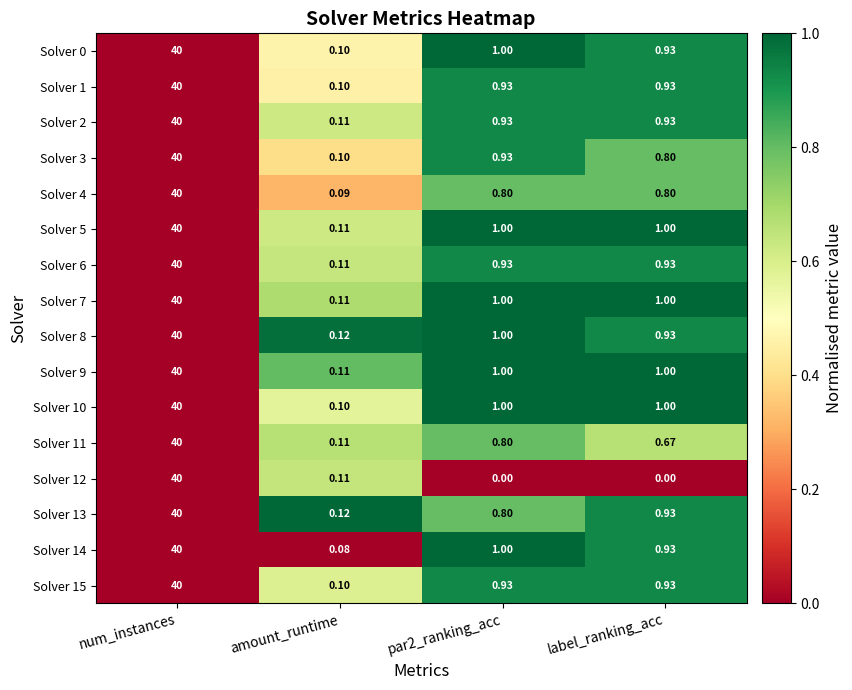

At which label does Solver 6 reach its peak?

num_instances